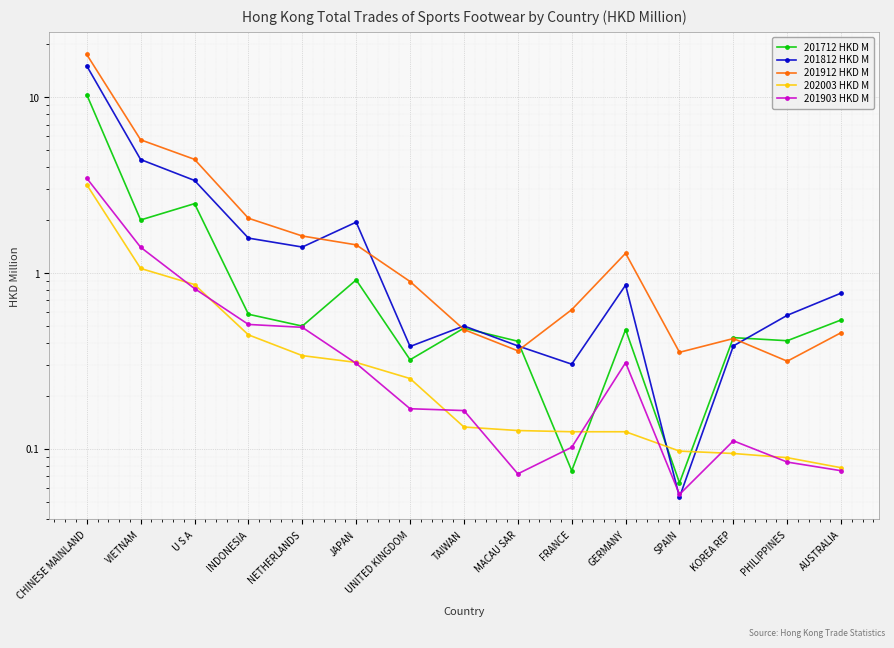

Is it true that 202003 HKD M equals 0.1 at GERMANY?

True